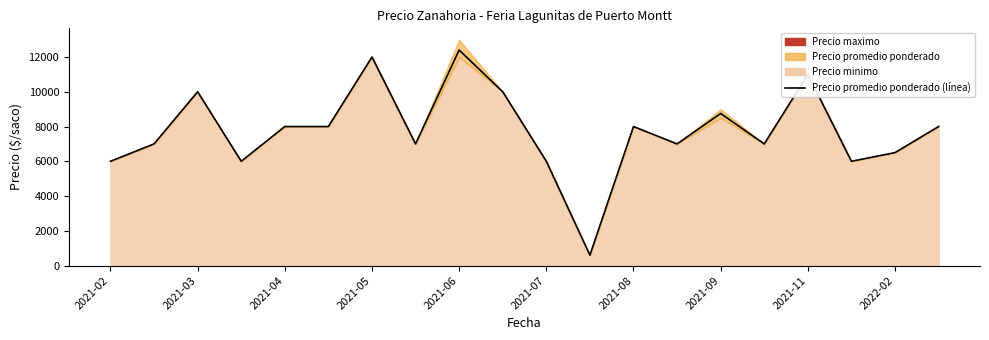

What is the maximum value shown in the chart?

12400